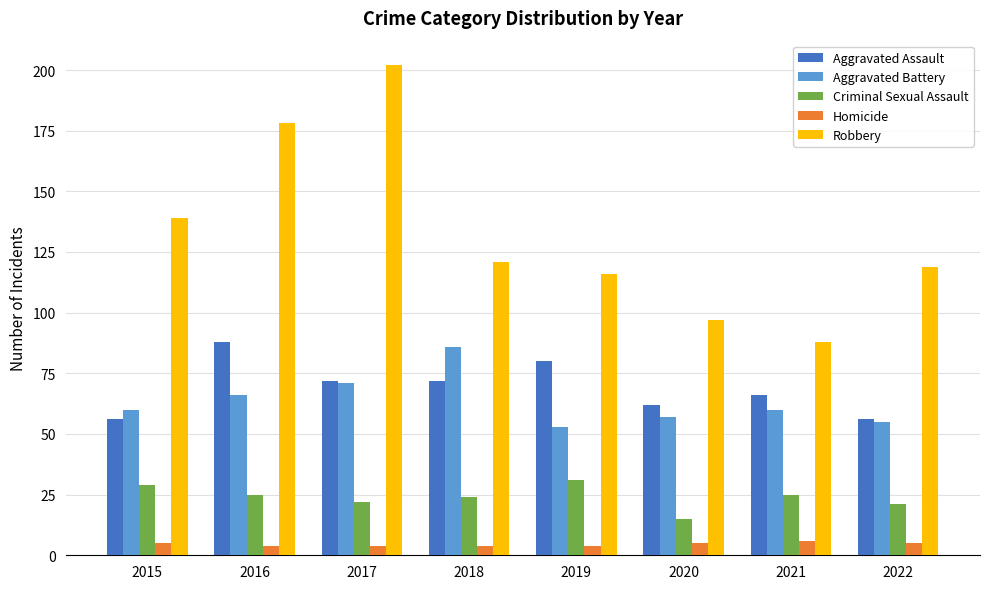

Reading left to right, extract all data points from this chart.

Aggravated Assault: 2015=56	2016=88	2017=72	2018=72	2019=80	2020=62	2021=66	2022=56
Aggravated Battery: 2015=60	2016=66	2017=71	2018=86	2019=53	2020=57	2021=60	2022=55
Criminal Sexual Assault: 2015=29	2016=25	2017=22	2018=24	2019=31	2020=15	2021=25	2022=21
Homicide: 2015=5	2016=4	2017=4	2018=4	2019=4	2020=5	2021=6	2022=5
Robbery: 2015=139	2016=178	2017=202	2018=121	2019=116	2020=97	2021=88	2022=119